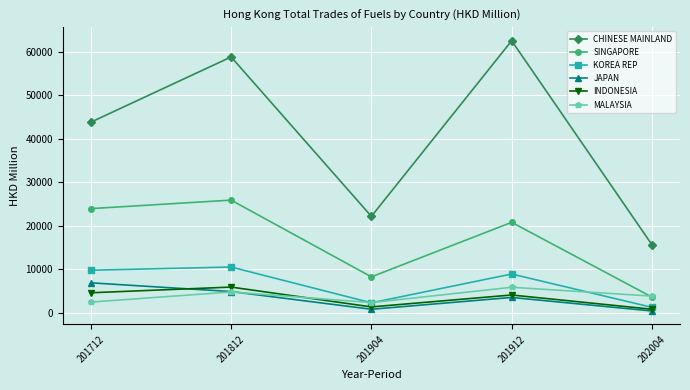

At which category is the sum across all series the highest?

201812